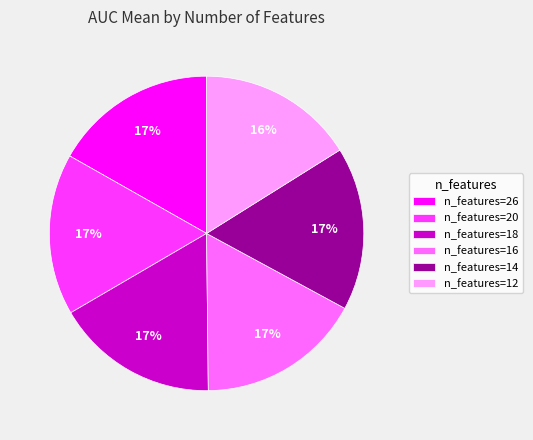

The n_features=16 slice represents 9% of the pie. True or false?

False